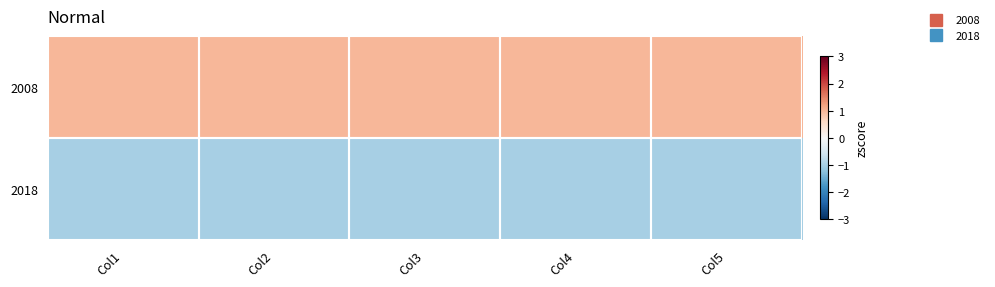

Reading left to right, extract all data points from this chart.

2008: Col1=1.0	Col2=1.0	Col3=1.0	Col4=1.0	Col5=1.0
2018: Col1=-1.0	Col2=-1.0	Col3=-1.0	Col4=-1.0	Col5=-1.0